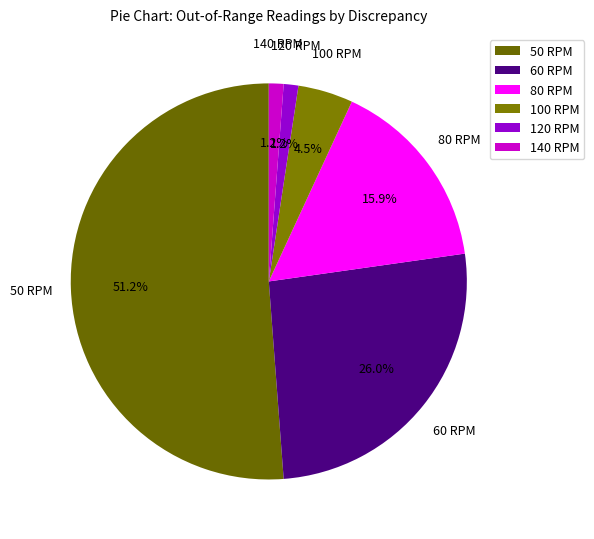

How many slices are in this pie chart?

6